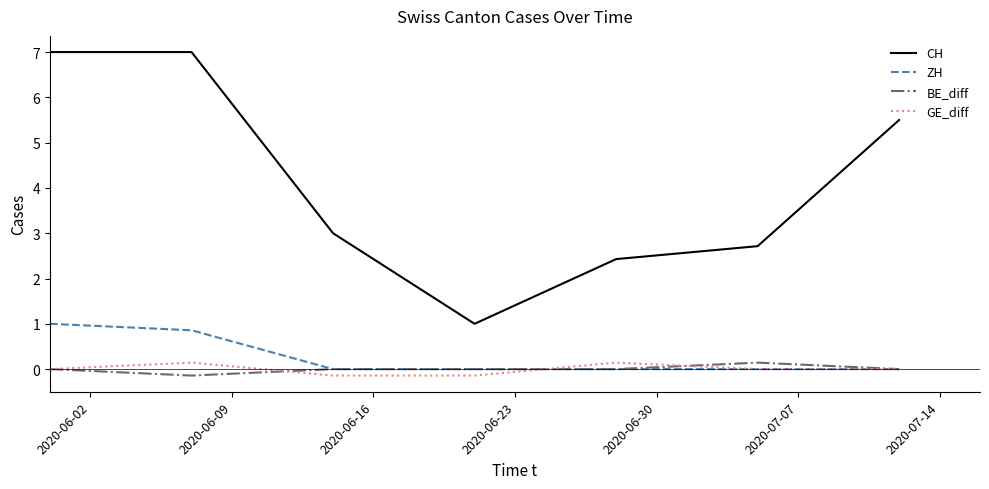

What is the maximum value shown in the chart?

7.0